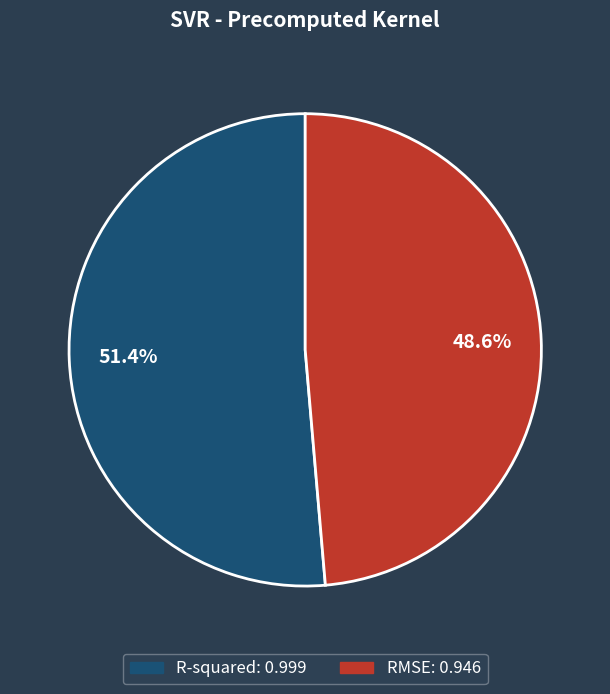

What percentage do R-squared and RMSE together represent?

100.0%